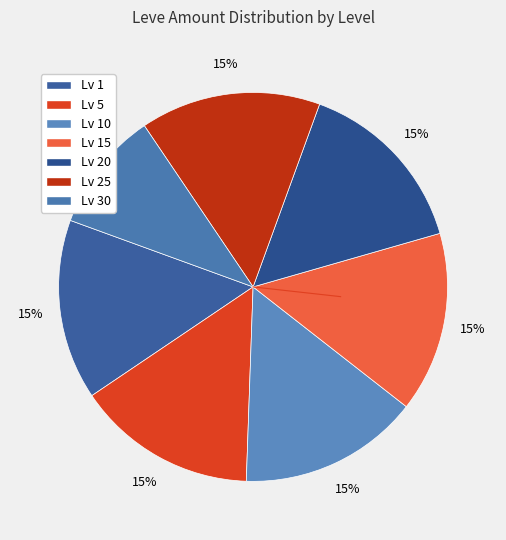

How many segments does this pie chart have?

7